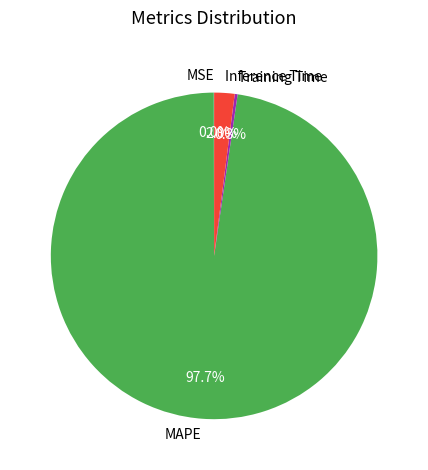

To the nearest percent, what is the difference between the largest and smallest slice percentages?

98%